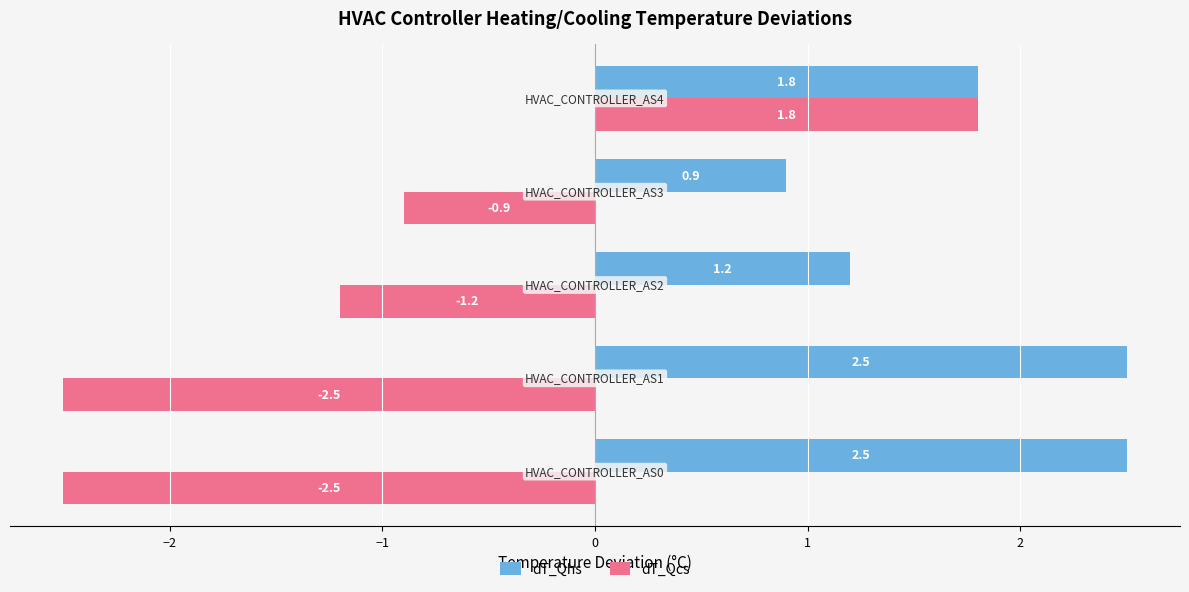

Rank the series by their maximum value, from lowest to highest.

dT_Qcs, dT_Qhs